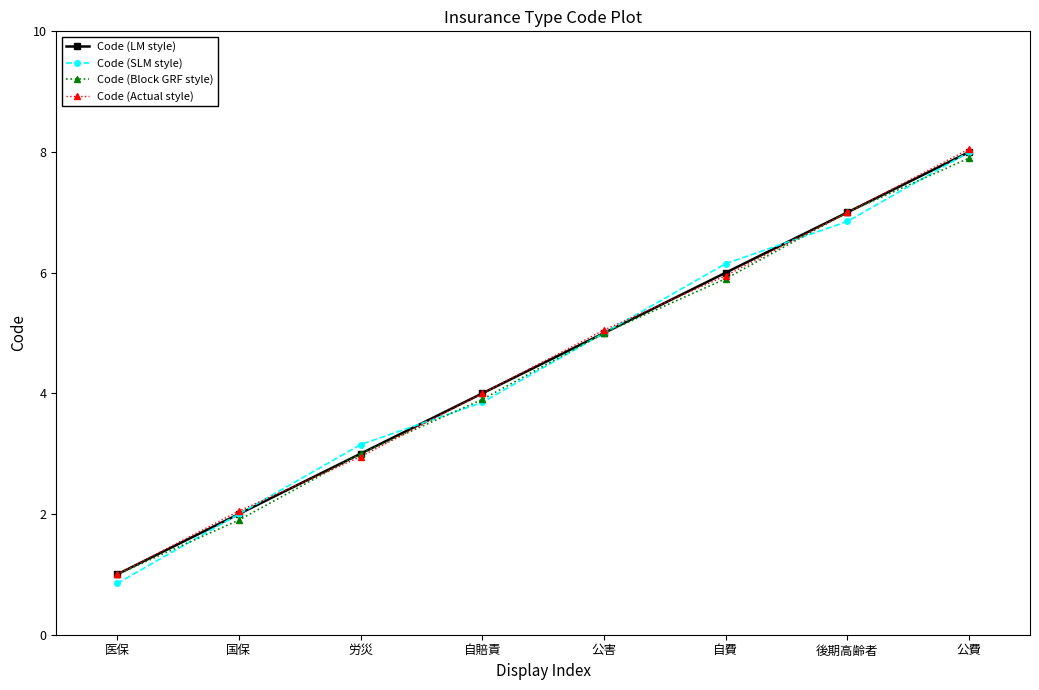

The Code (LM style) series shows 5.0 at 公害. True or false?

True